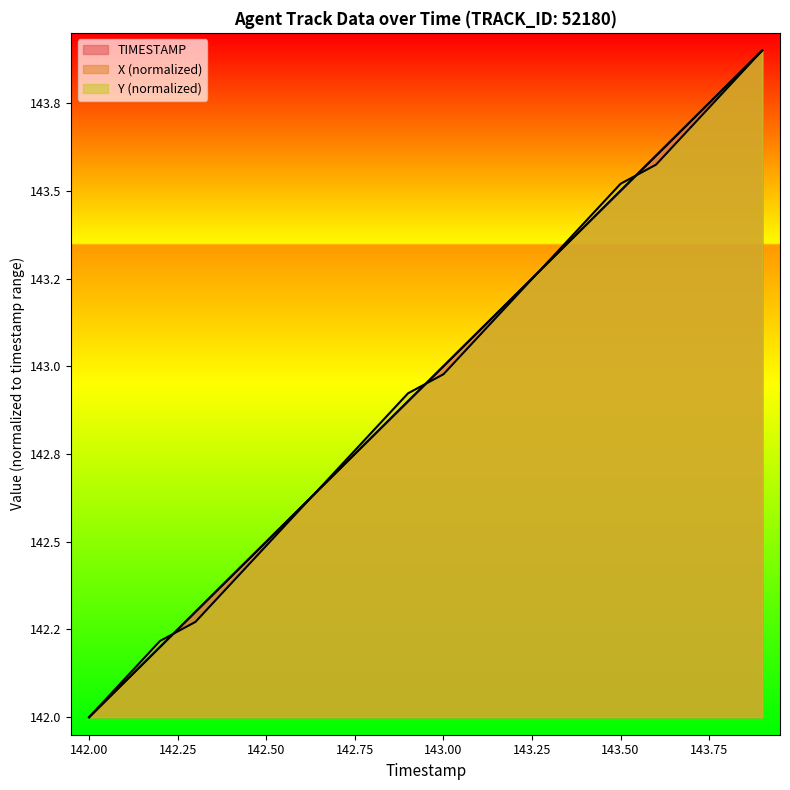

What is the difference between the maximum and minimum values in the X series?

1.9